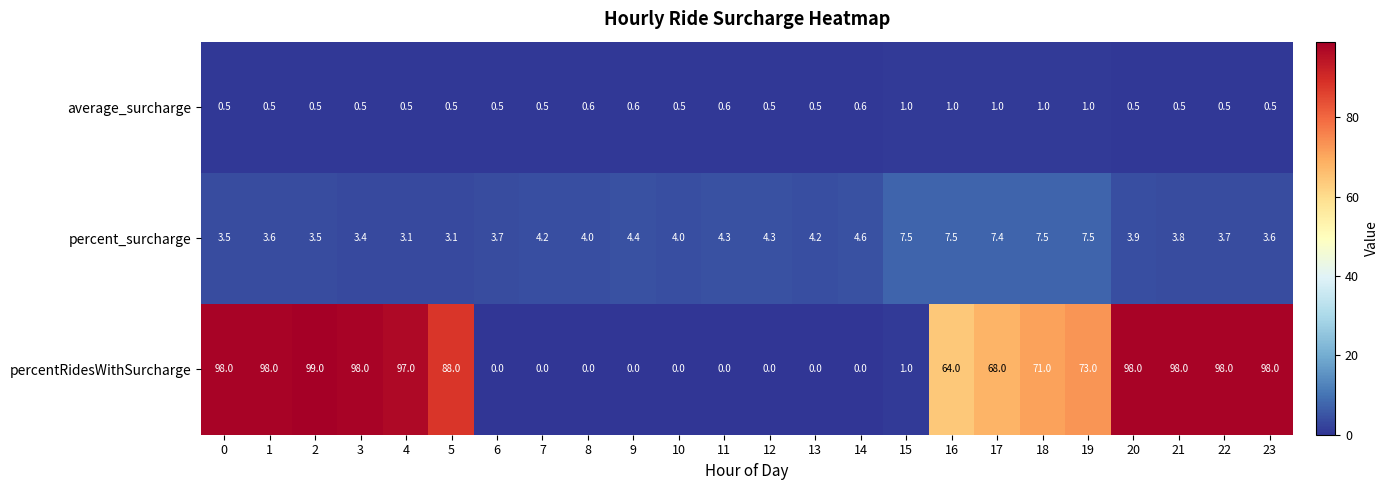

At which category is the sum across all series the highest?

2